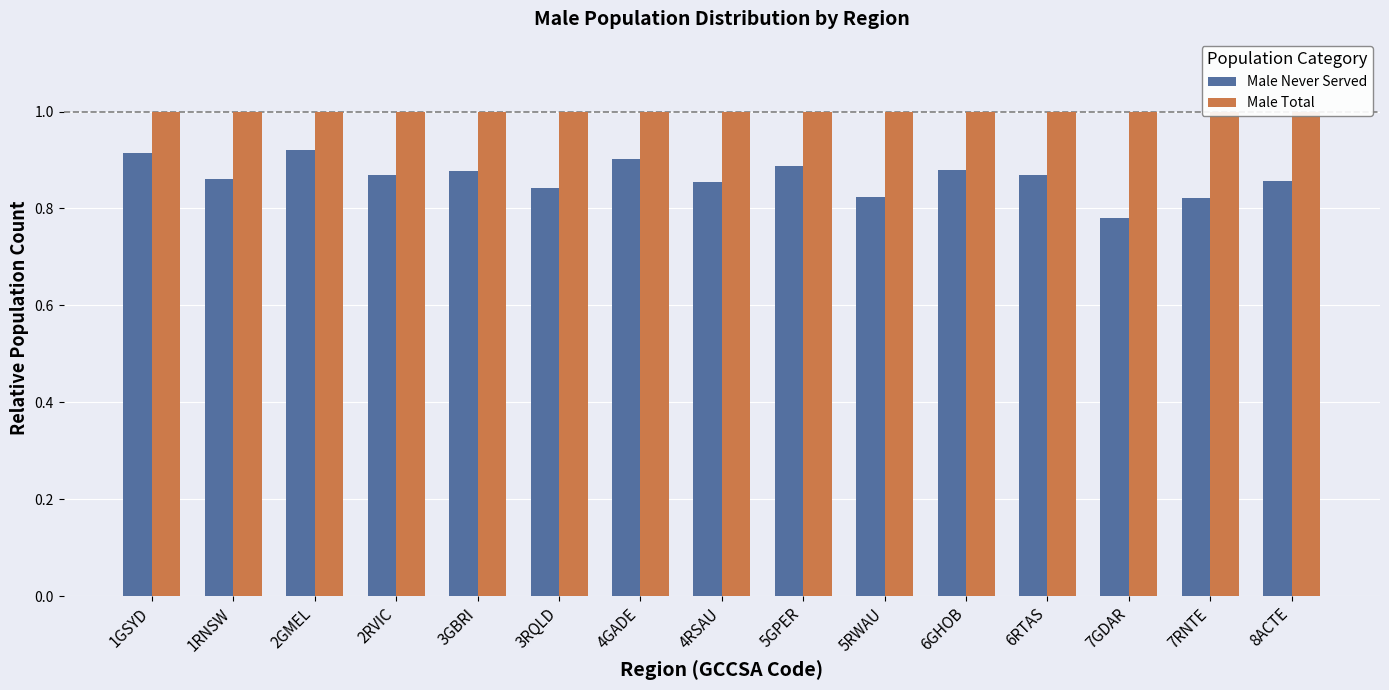

Where is Male Never Served nearest to the value 0?

7GDAR